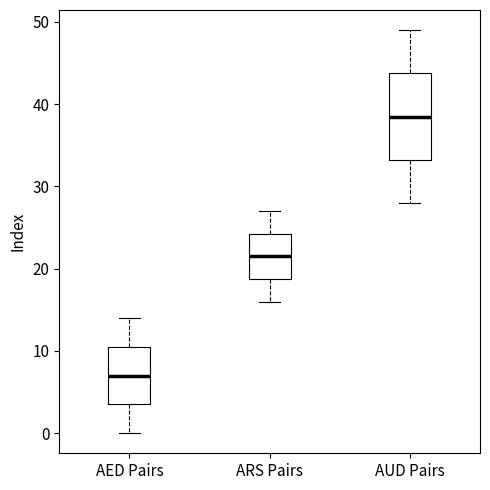

Reading left to right, read every box against the y-axis: the position of its median line, the range the box covers, and the ends of its whiskers. The values are not printed on the chart, so give them approximately, as read against the axis.

AED Pairs: median 7, box 4 to 11, whiskers 0 to 14
ARS Pairs: median 22, box 19 to 24, whiskers 16 to 27
AUD Pairs: median 39, box 33 to 44, whiskers 28 to 49